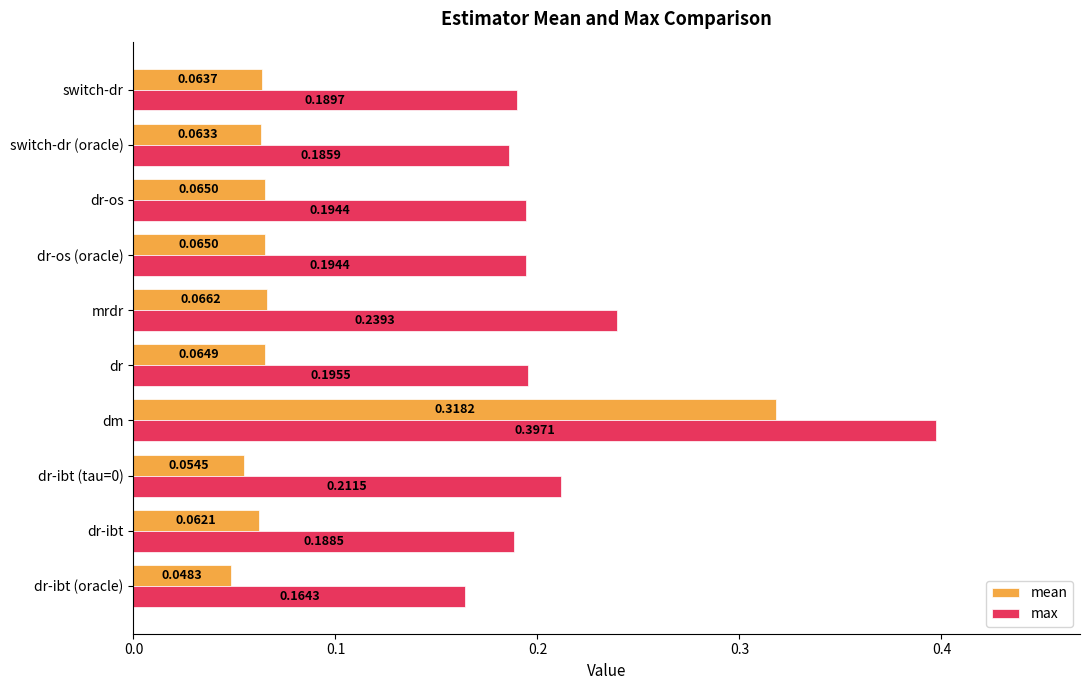

At which label does max reach its peak?

dm